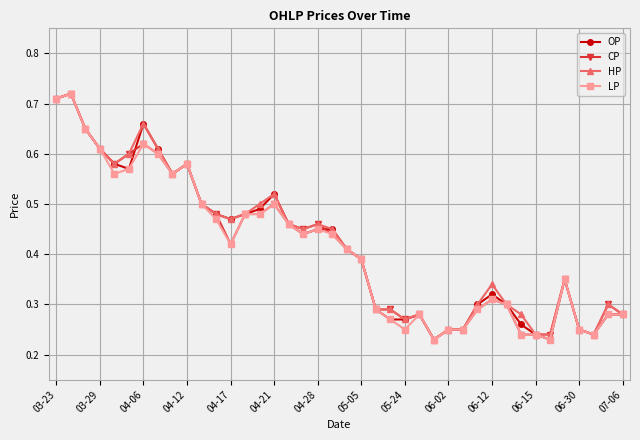

True or false: HP has more than 1 interior local peaks.

True